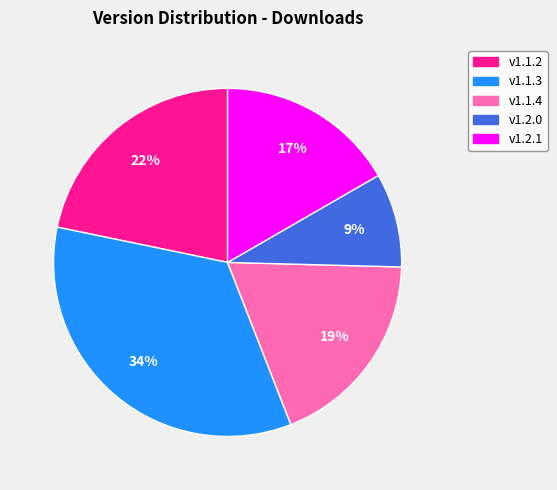

The v1.1.2 slice represents 22% of the pie. True or false?

True